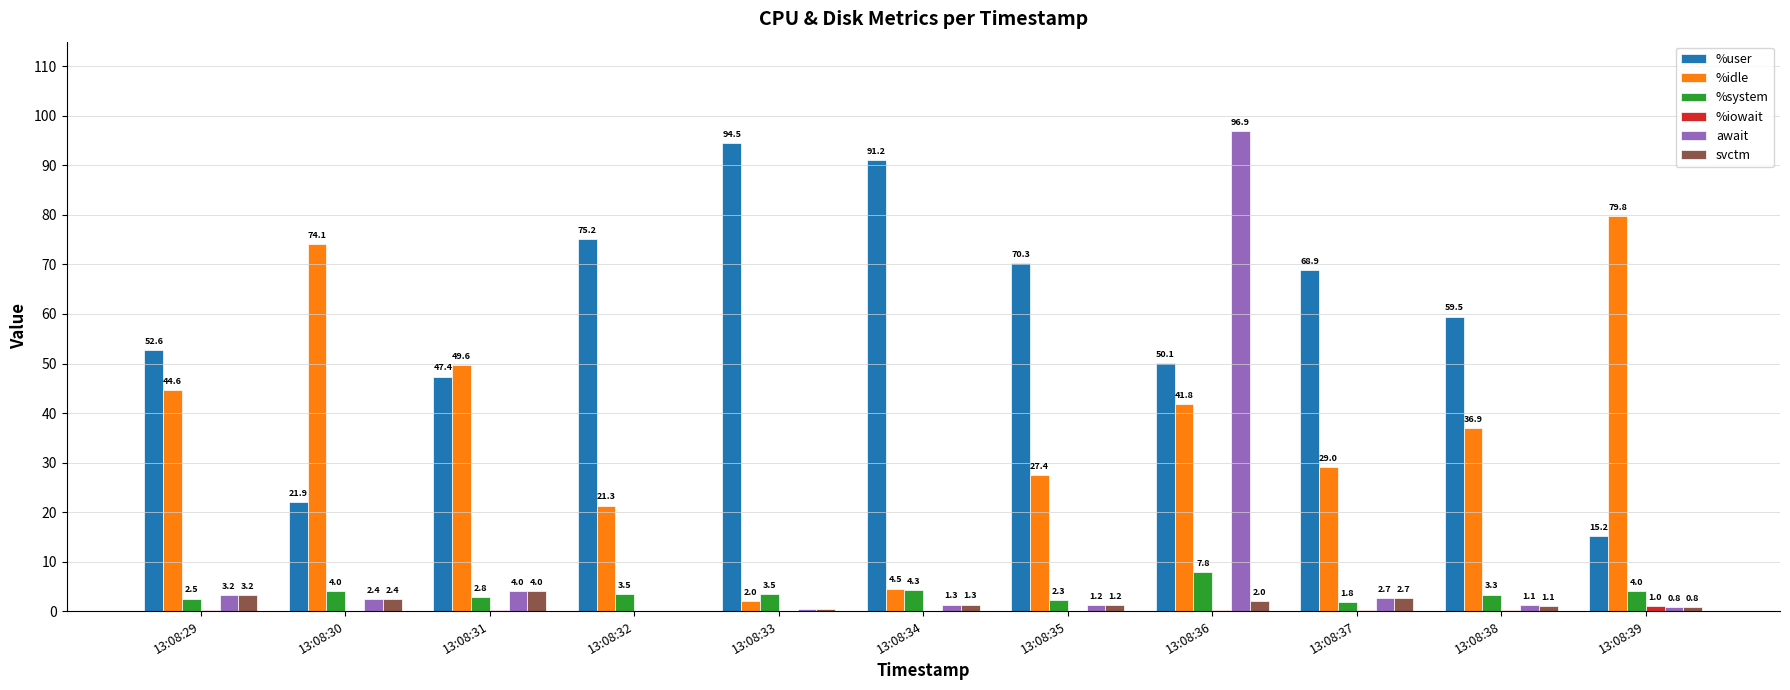

What is the total value across all series at 13:08:39?

101.6